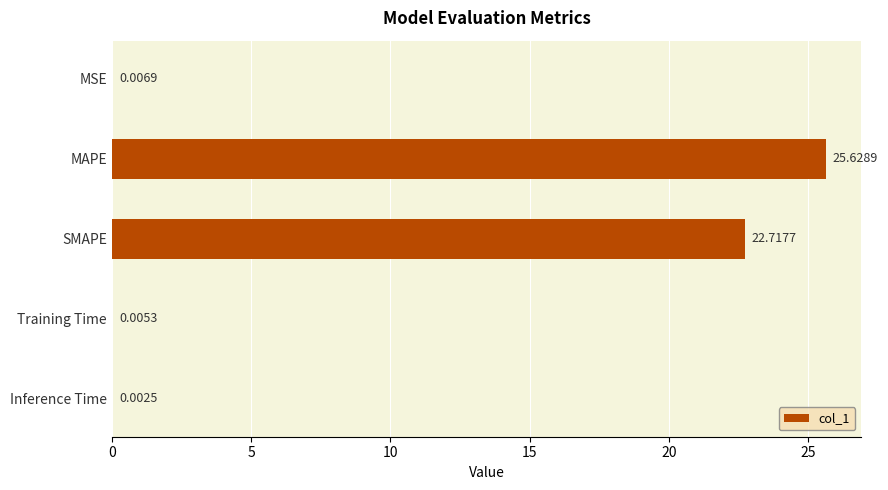

Where is the data nearest to the value 12?

SMAPE